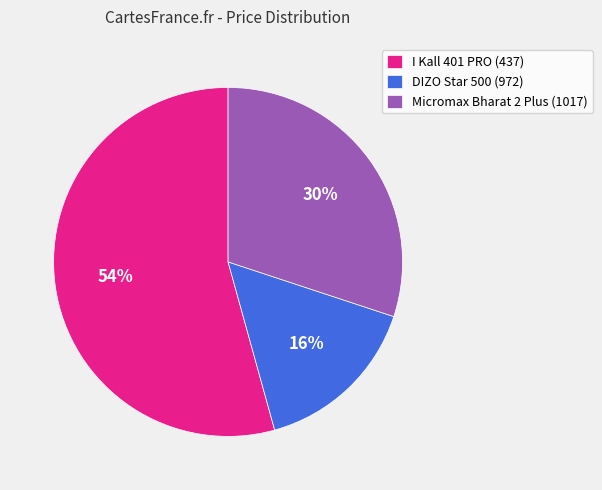

To the nearest percent, what is the average slice percentage?

33%